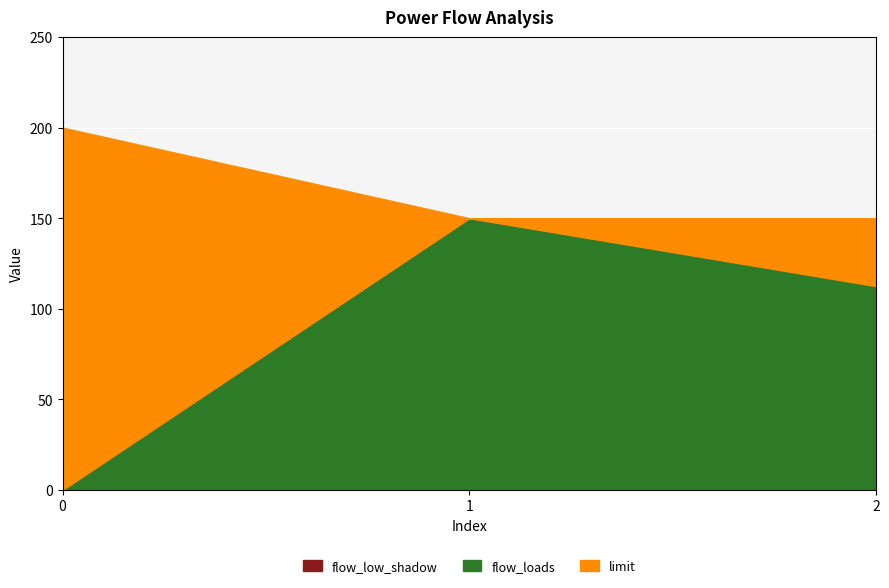

Reading left to right, extract all data points from this chart.

flow_loads: 0=0.0	1=150.0	2=112.5
limit: 0=200.0	1=150.0	2=150.0
flow_low_shadow: 0=0.0	1=0.0	2=0.0